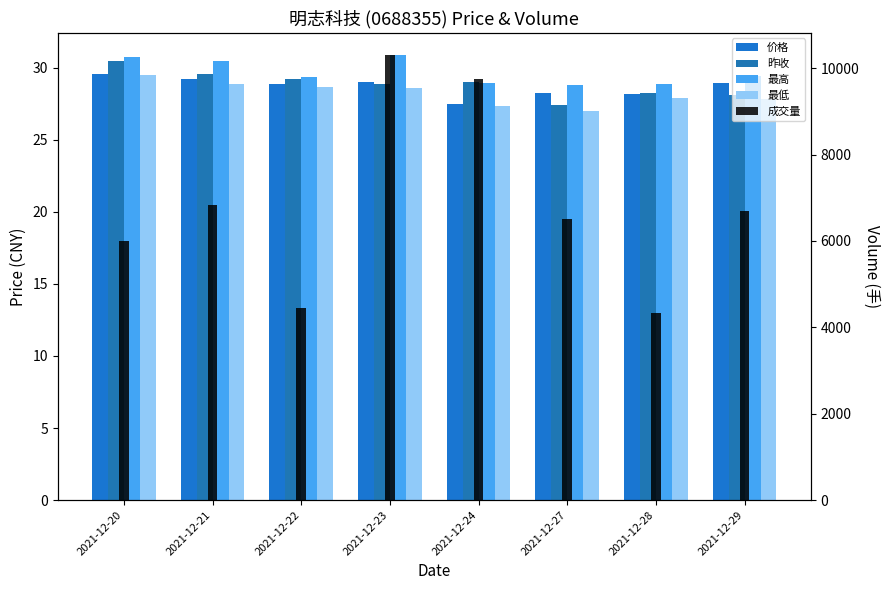

What is the lowest value of the 成交量 series?

4336.4